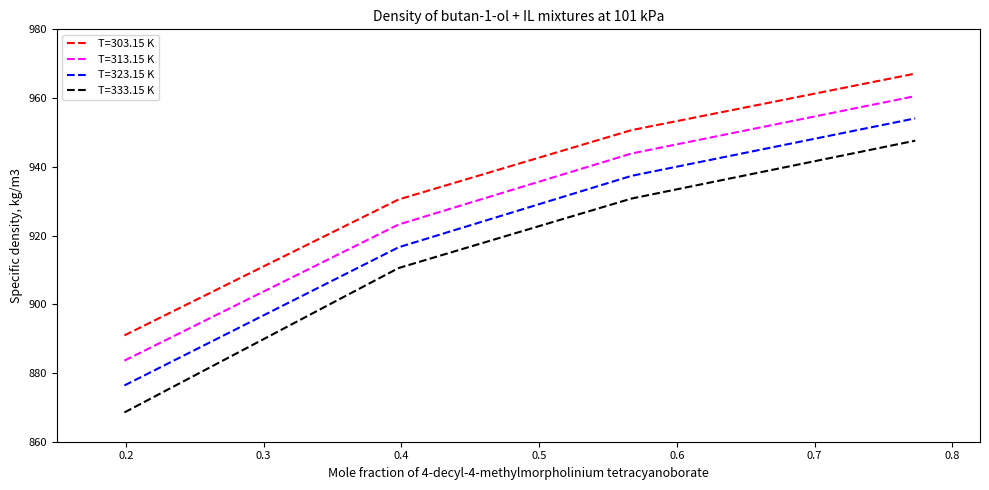

True or false: T=303.15 K and T=313.15 K cross at least once.

False